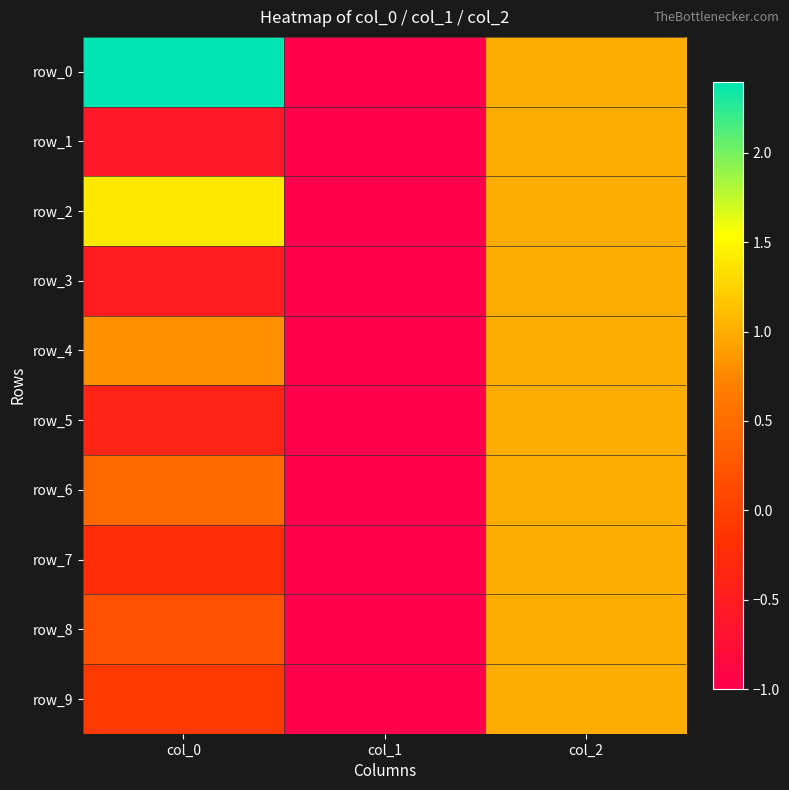

At how many categories does at least one series exceed 1?

1